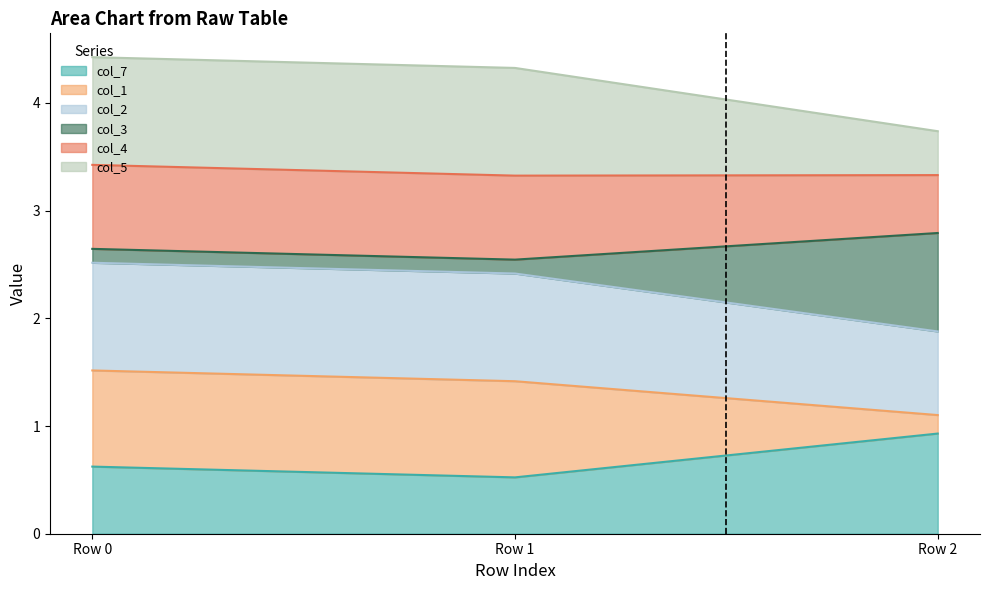

Does the chart display data point markers on the line(s)?

No